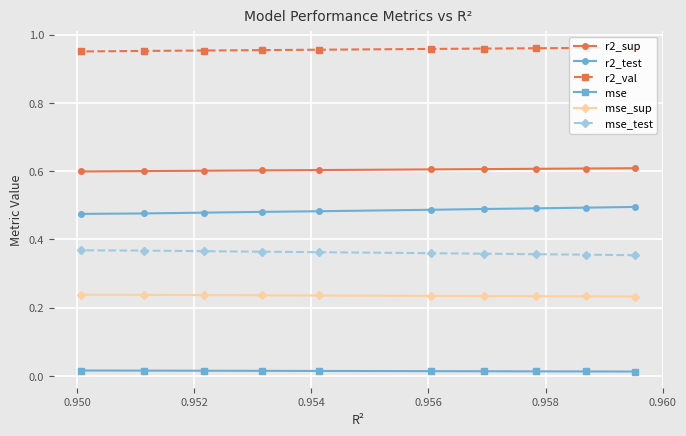

What are all the series names shown in the legend?

r2_sup, r2_test, r2_val, mse, mse_sup, mse_test